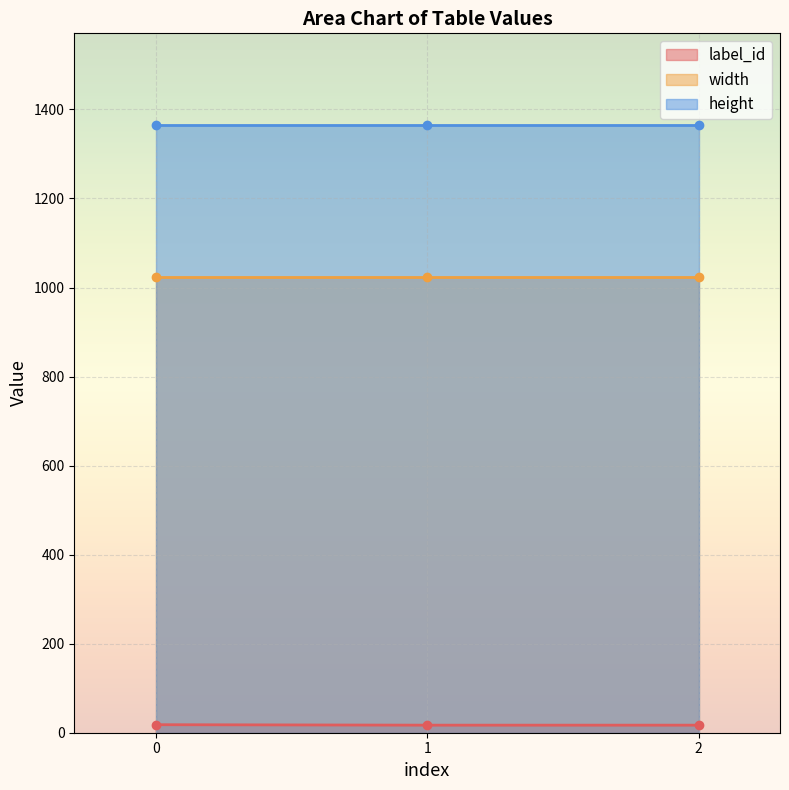

The width series shows 555 at 1. True or false?

False